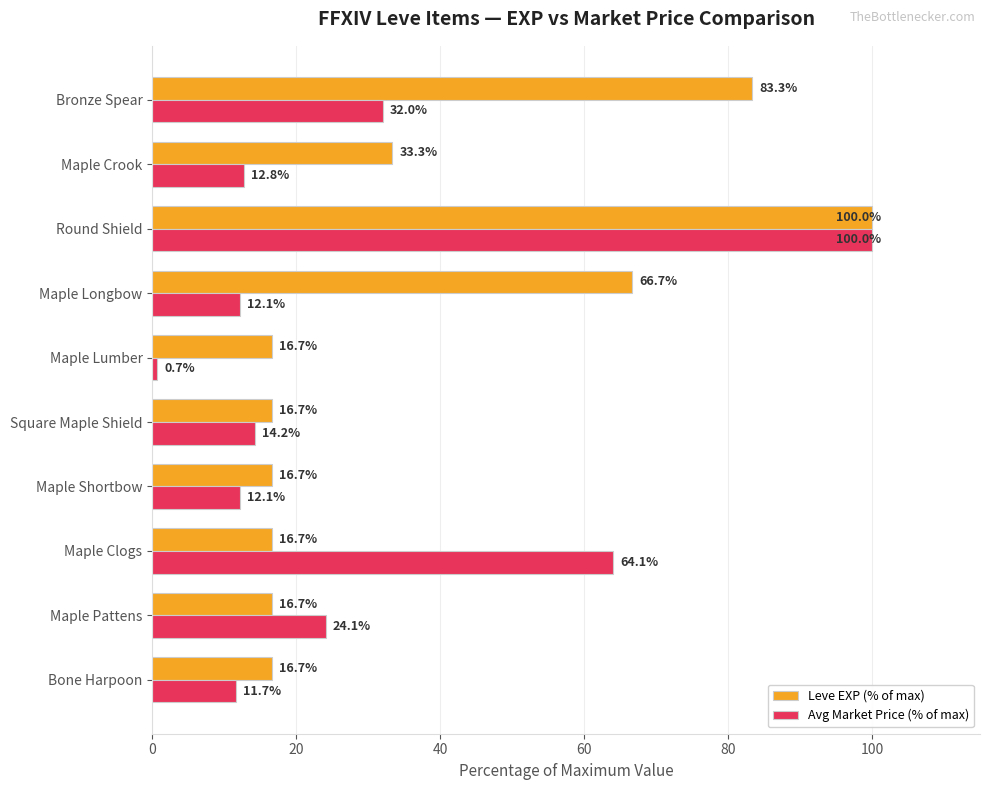

At which category is the sum across all series the highest?

Round Shield